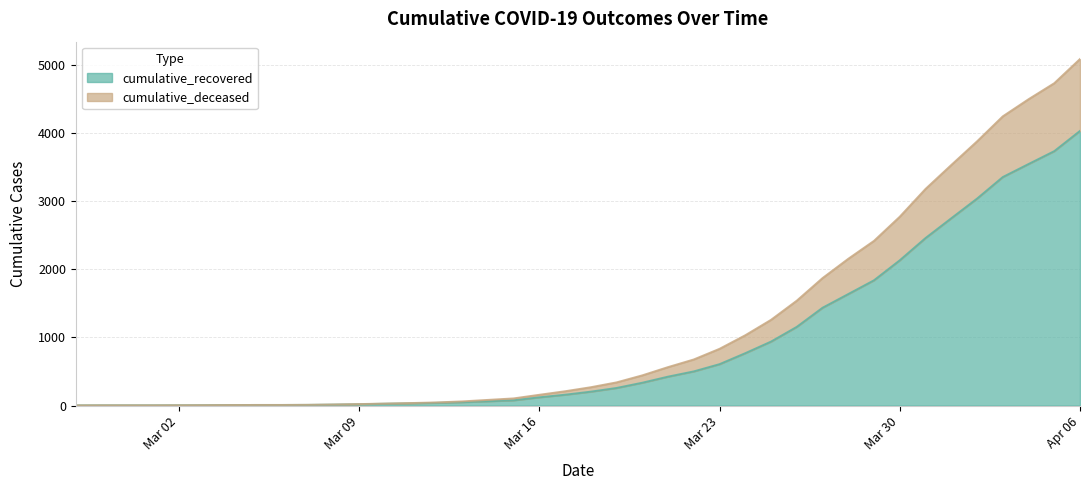

The cumulative_recovered series shows 424 at 2020-03-21. True or false?

True